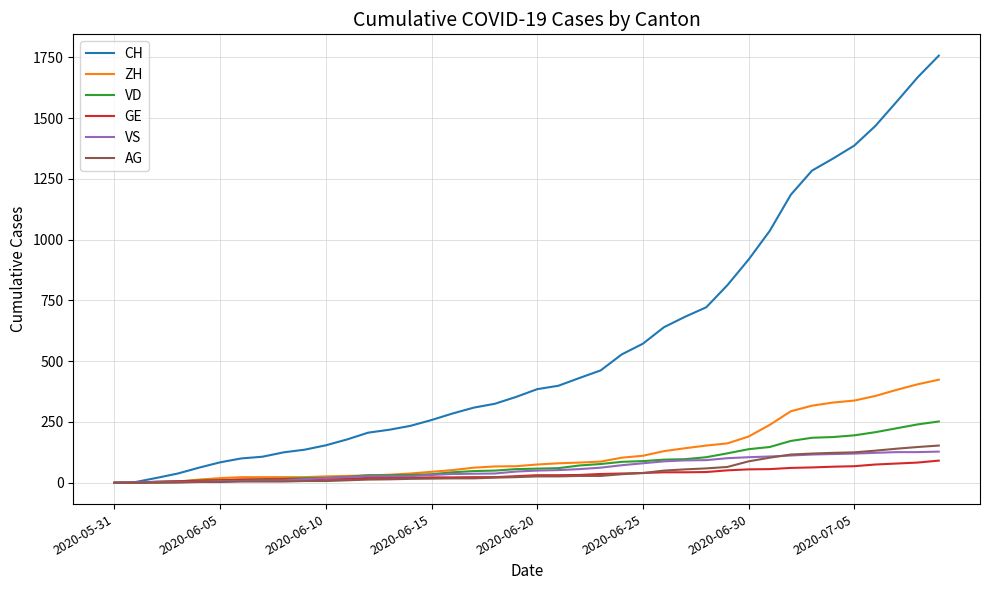

Which series has the largest total across all categories?

CH